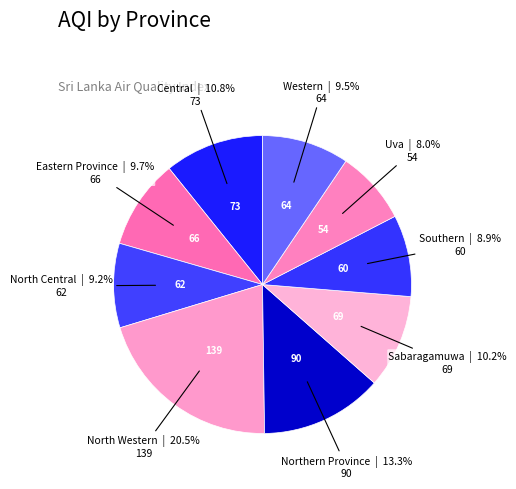

To the nearest percent, what is the difference between the Sabaragamuwa and North Central slice percentages?

1%